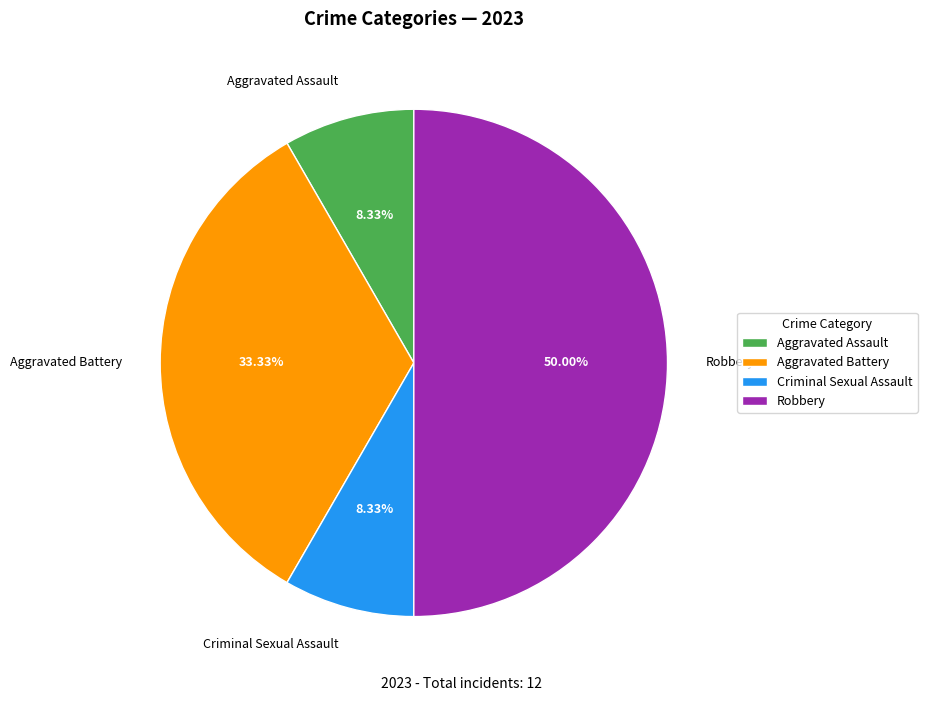

What percentage is the Criminal Sexual Assault slice, to the nearest percent?

8%